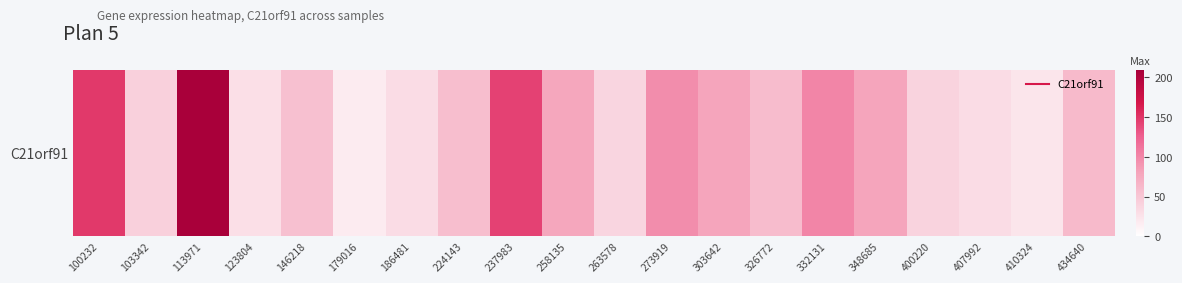

List the labels in order of value, largest first.

113971, 100232, 237983, 332131, 273919, 303642, 348685, 258135, 434640, 326772, 224143, 146218, 103342, 400220, 263578, 407992, 186481, 123804, 410324, 179016